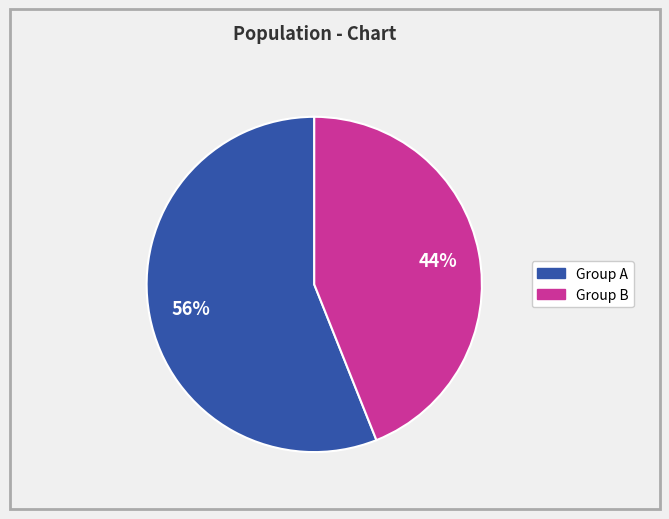

To the nearest percent, what is the difference between the largest and smallest slice percentages?

12%